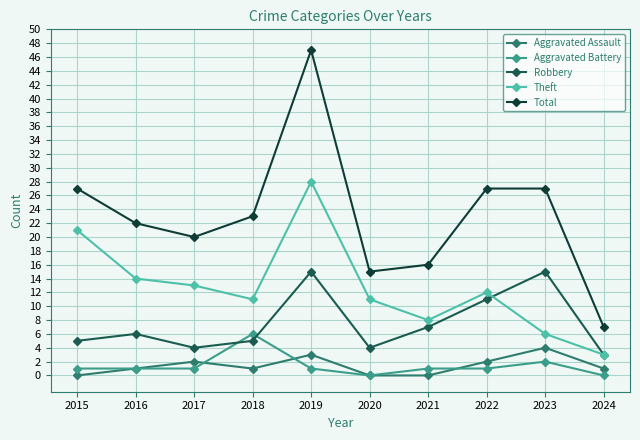

At which category does Aggravated Assault reach its first local valley?

2018